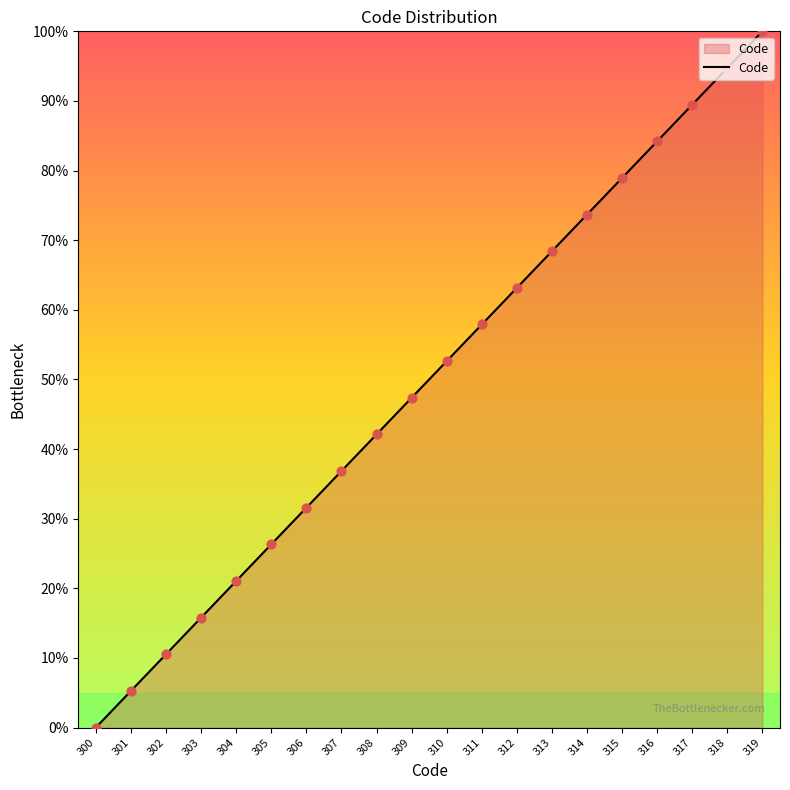

What is the change in value from 305 to 317?

+63.2